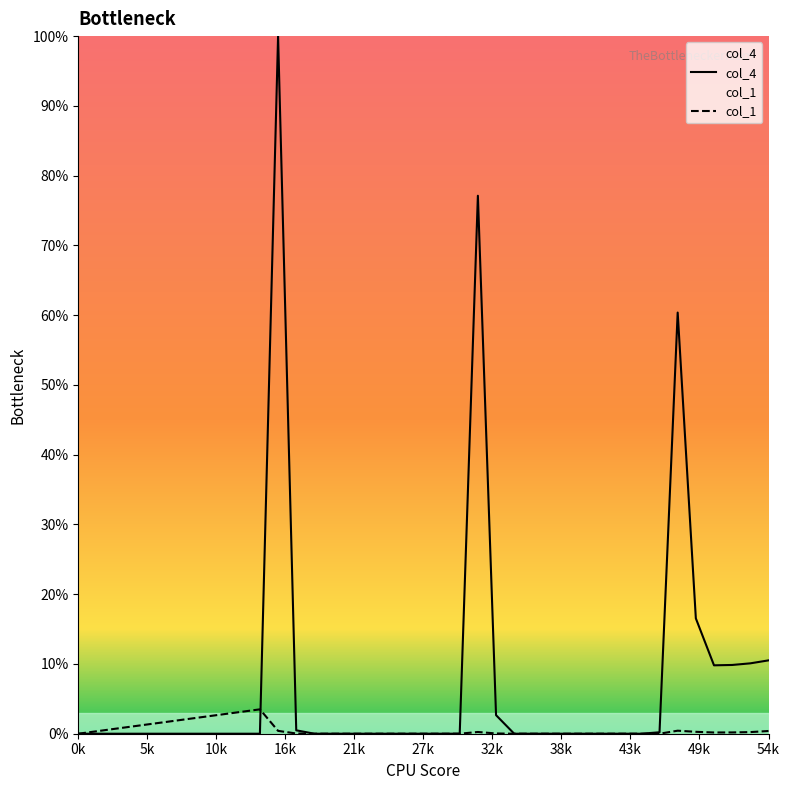

Which series has the largest range (max minus min)?

col_4